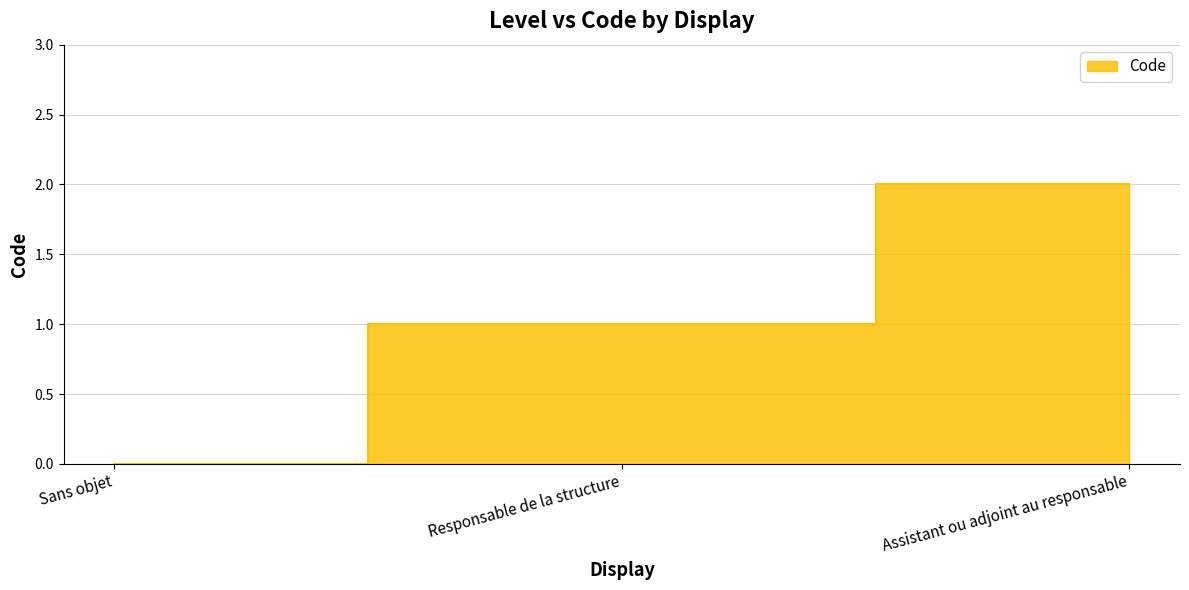

The chart shows a value of 1 at Assistant ou adjoint au responsable. True or false?

False